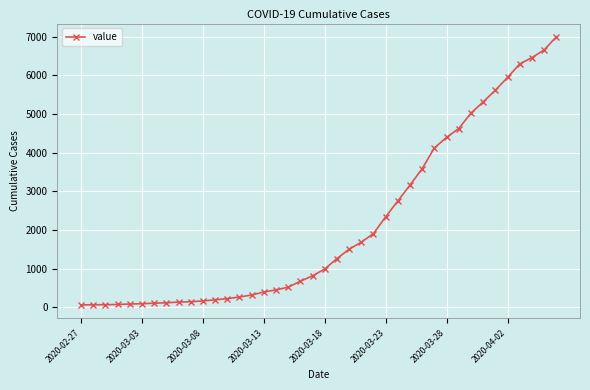

How many values are below 993?

20